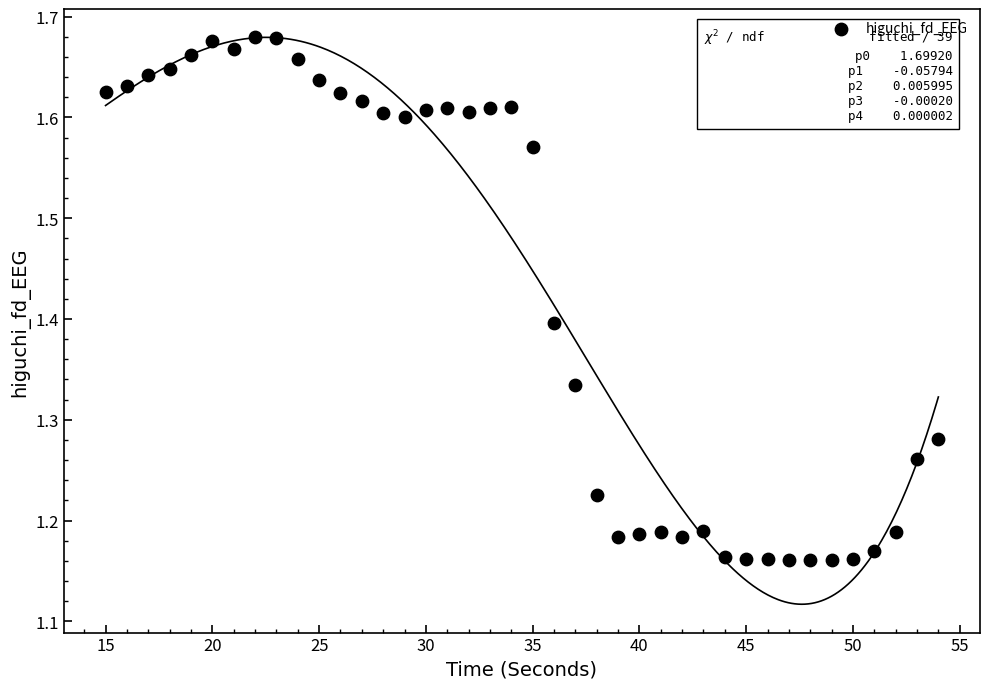

What is the range of X values (max minus min)?

39.0